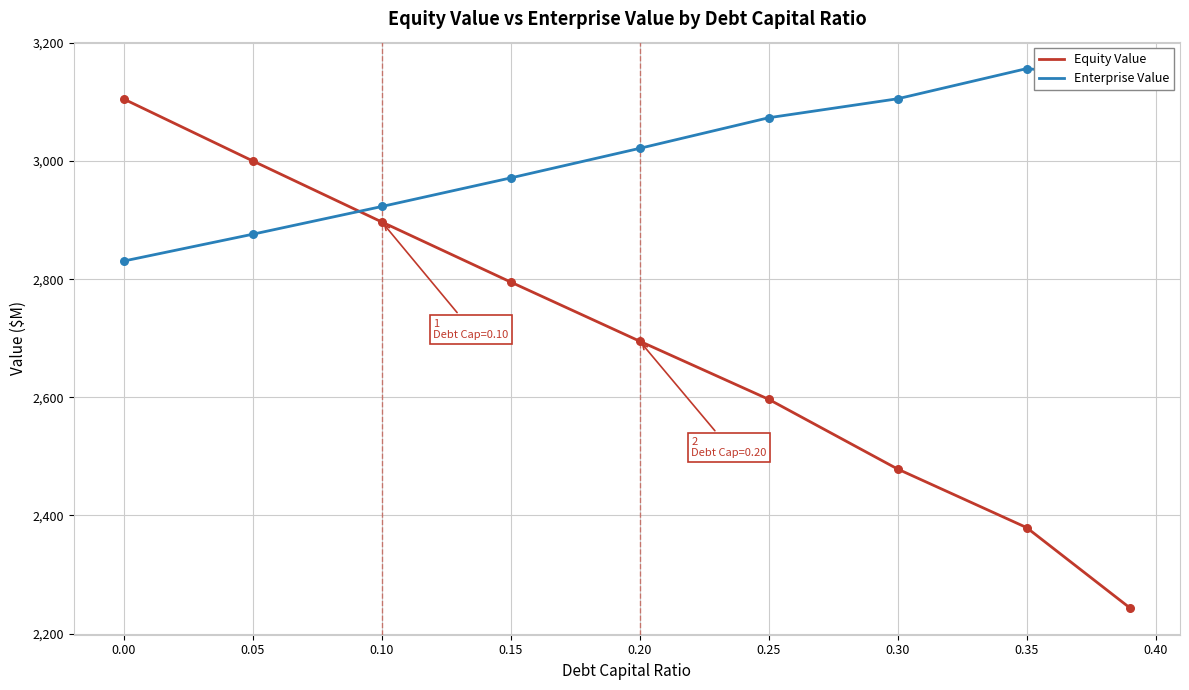

Which series has the largest range (max minus min)?

Equity Value